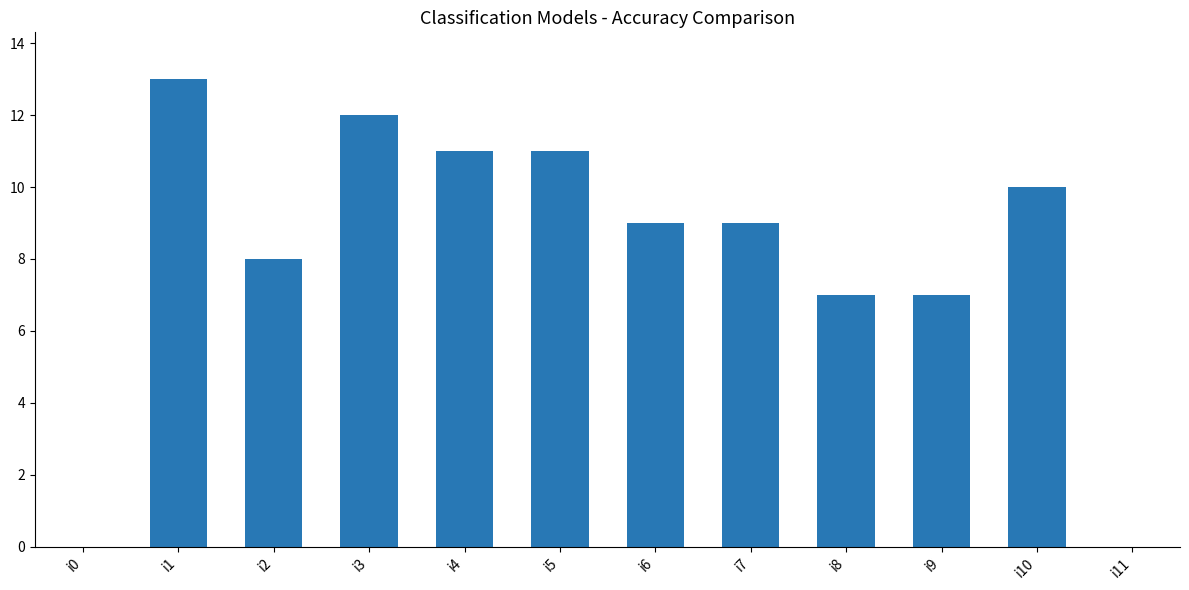

Which has a higher value, i11 or i4?

i4